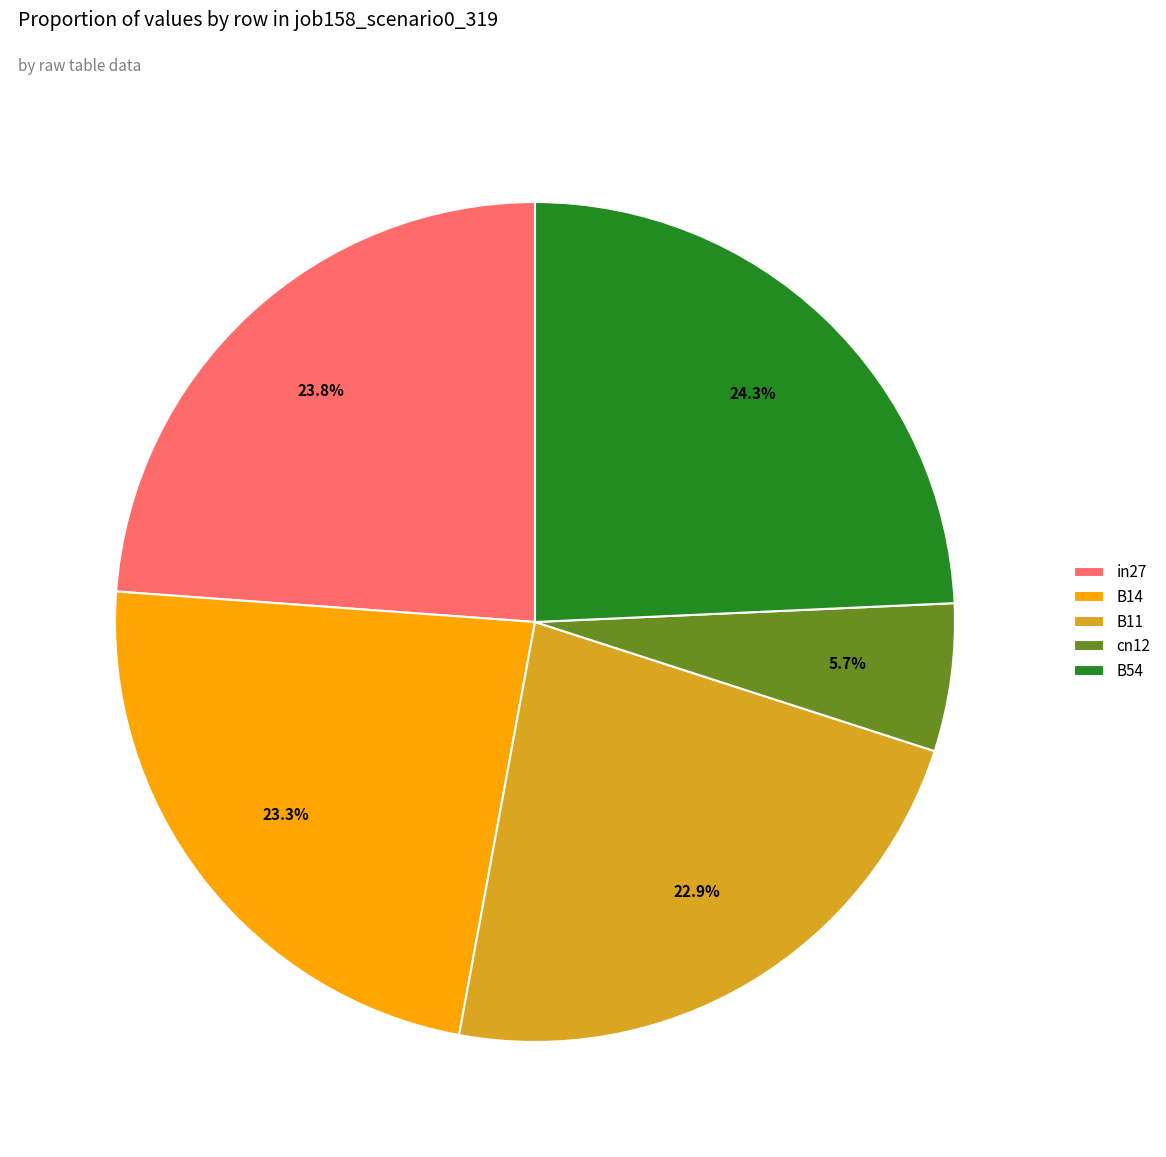

How many slices are in this pie chart?

5